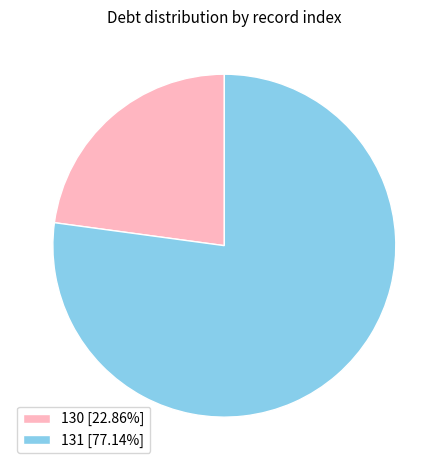

Between 130 and 131, which is larger?

131